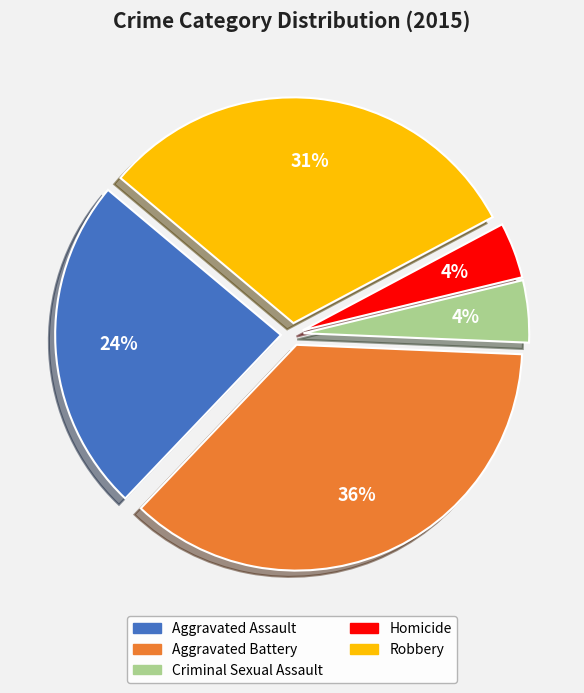

Approximately how many times larger is the value at Aggravated Assault compared to Homicide?

6.0